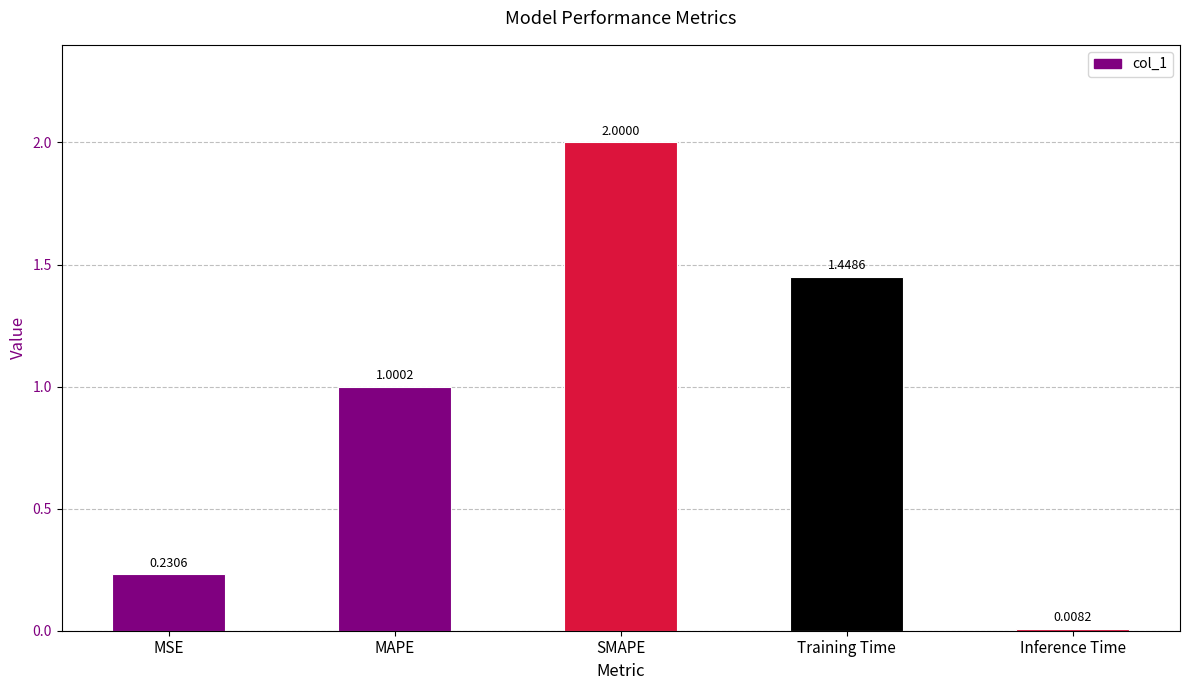

What is the difference between the maximum and second lowest values?

1.8